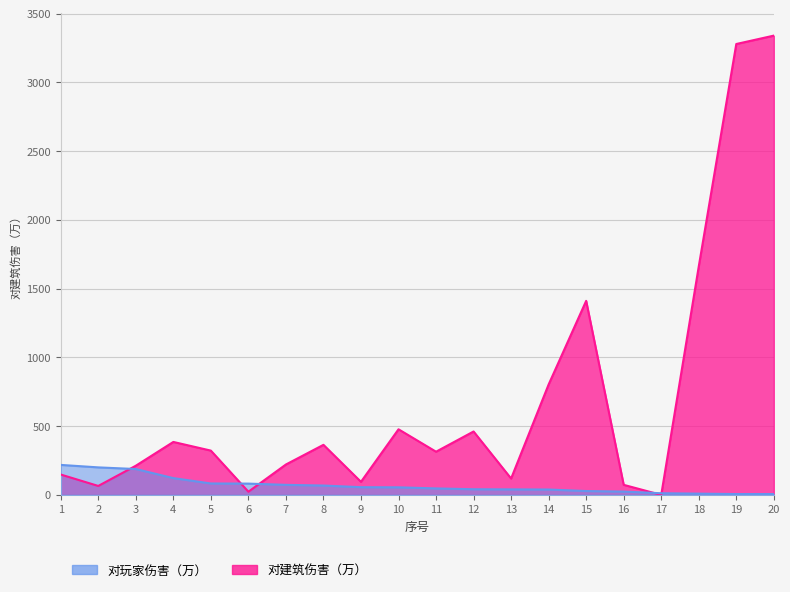

What is the total value across all series at 5?

405